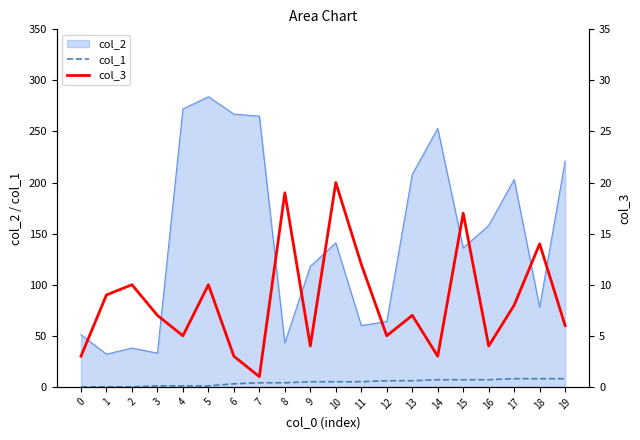

What is the value of the col_1 point at the 20th from the left?

8